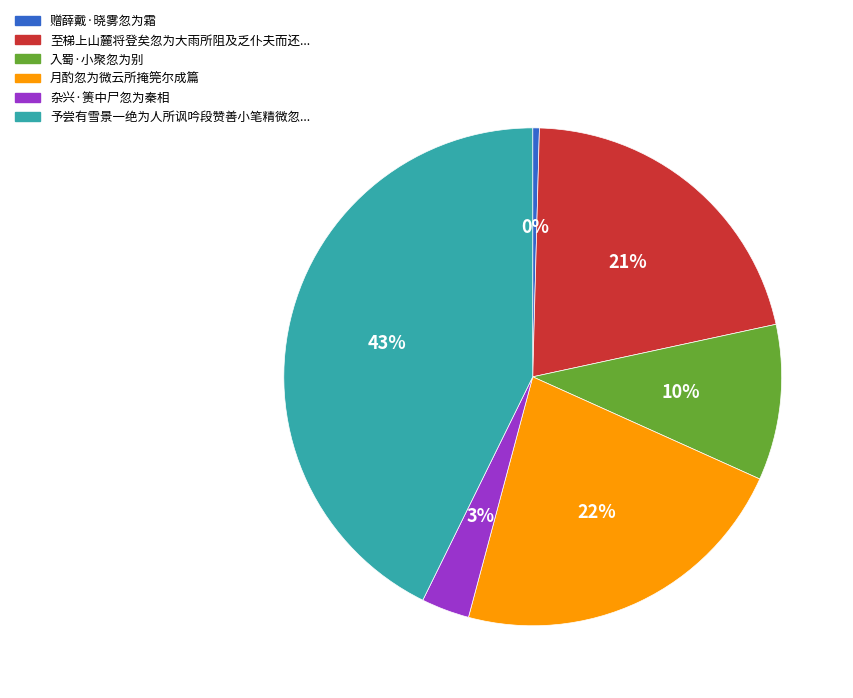

To the nearest percent, what is the average slice percentage?

17%